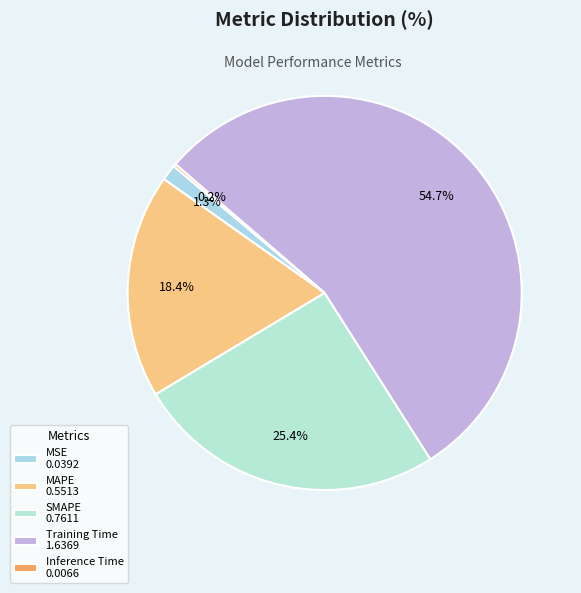

Count the number of slices in the pie.

5